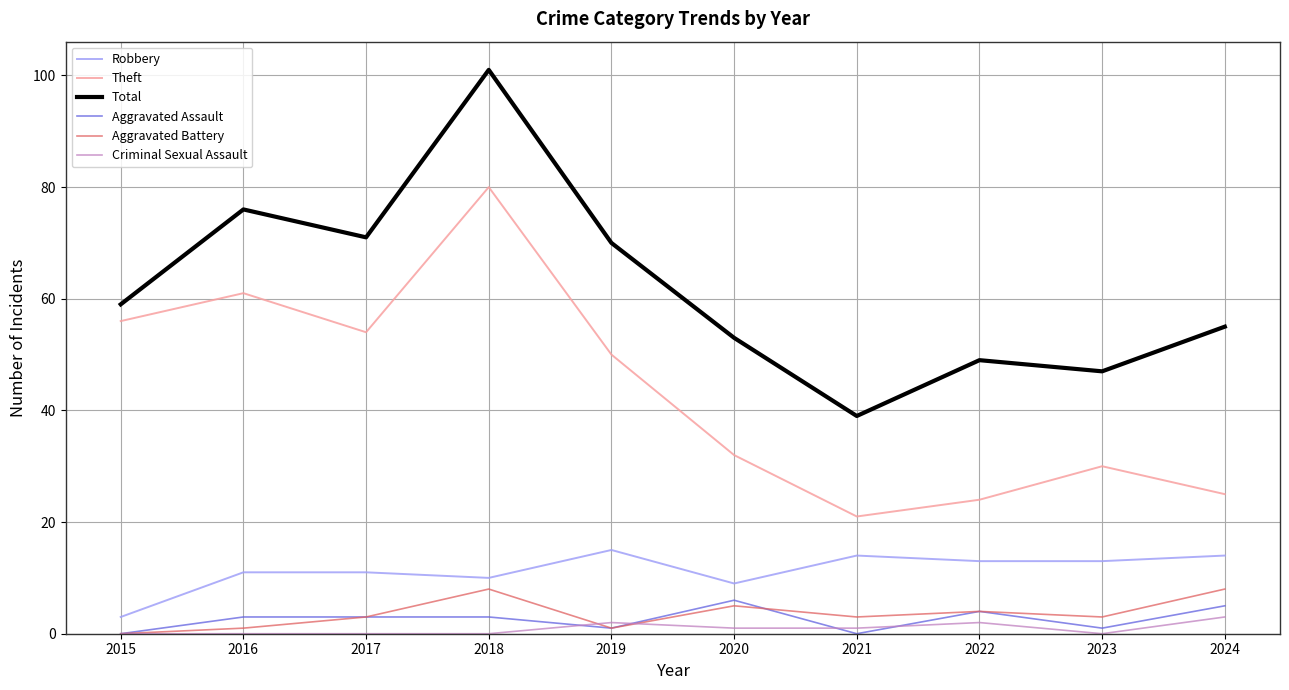

True or false: Total and Robbery cross at least once.

False